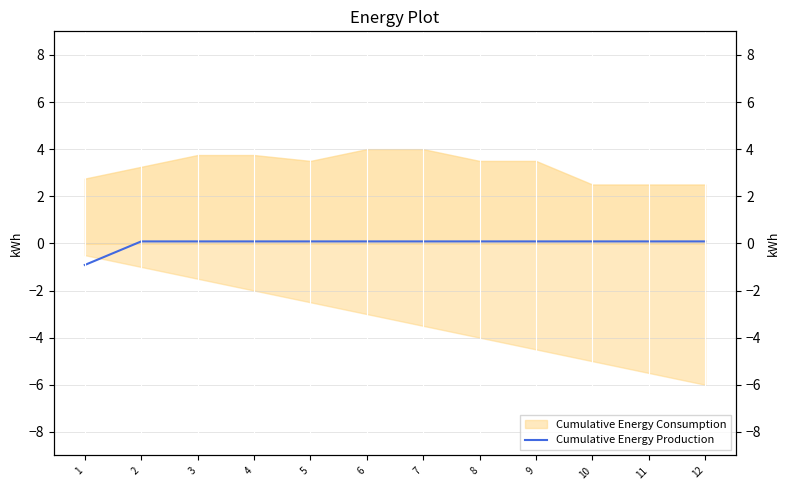

Count the number of values greater than 0.

11